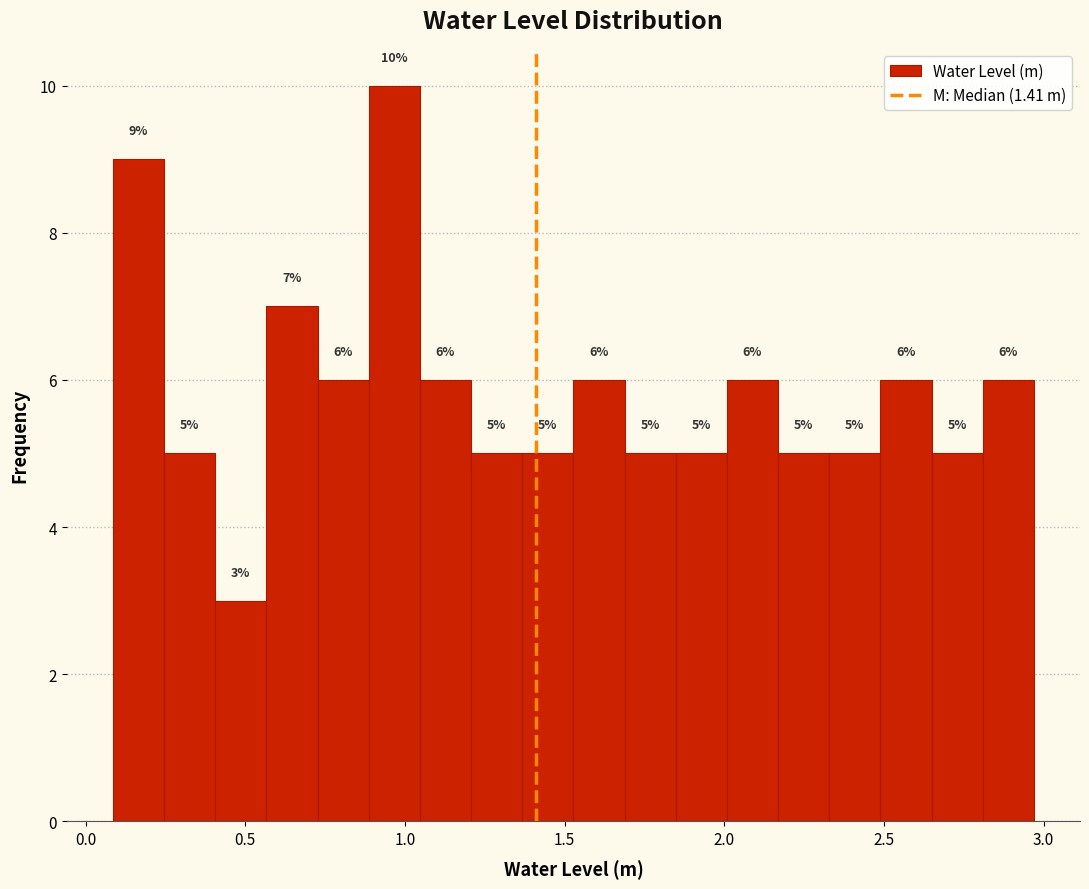

Around what value on the x-axis is the tallest bar? Give the approximate position of its centre, as read against the axis.

0.95